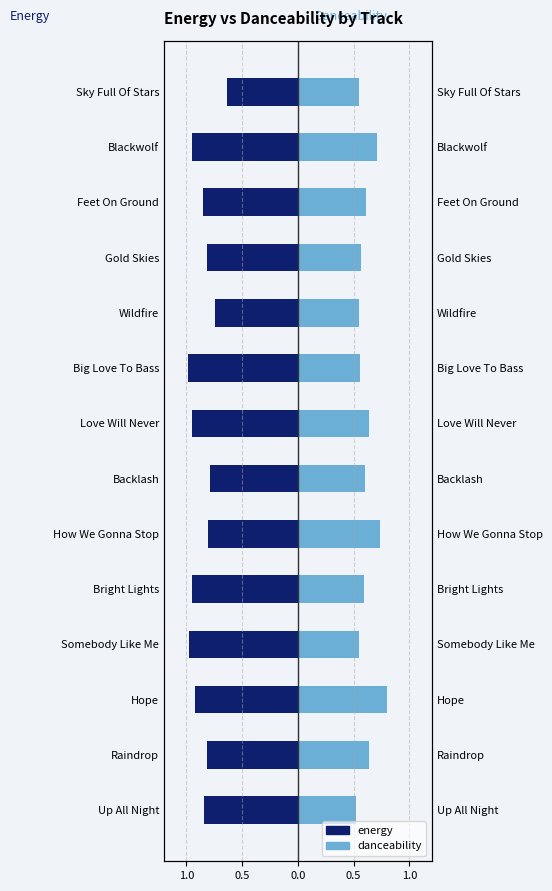

Which series has the largest range (max minus min)?

energy